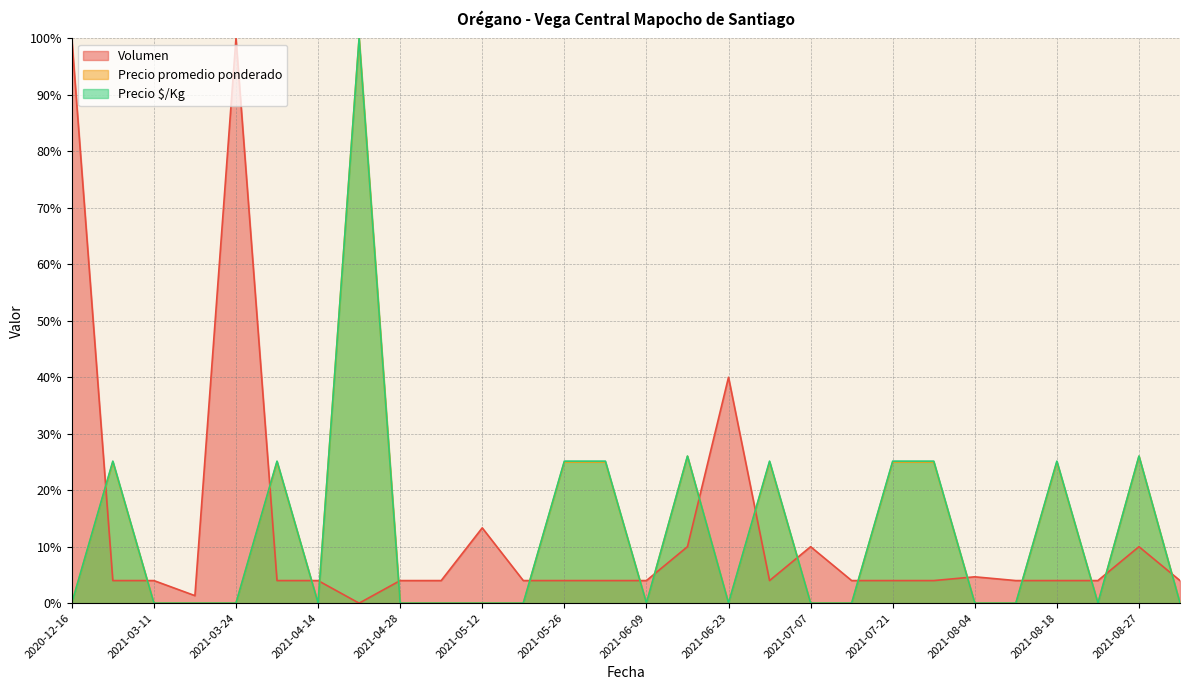

What are all the series names shown in the legend?

Volumen, Precio promedio ponderado, Precio $/Kg